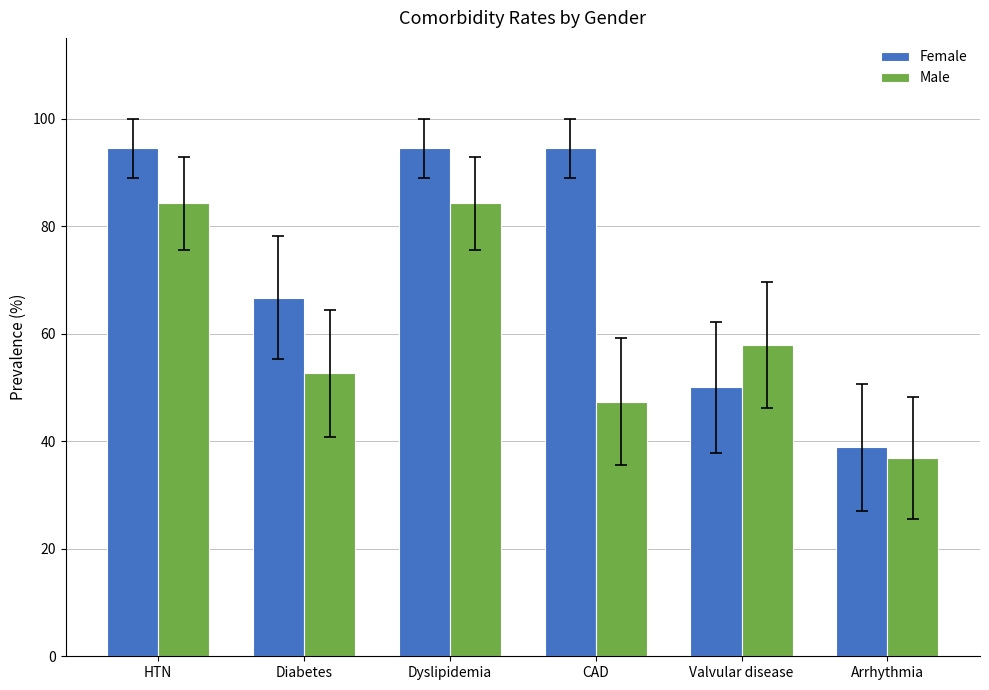

Reading right to left, list all the values displayed in this chart.

Female: Arrhythmia=38.9	Valvular disease=50.0	CAD=94.4	Dyslipidemia=94.4	Diabetes=66.7	HTN=94.4
Male: Arrhythmia=36.8	Valvular disease=57.9	CAD=47.4	Dyslipidemia=84.2	Diabetes=52.6	HTN=84.2